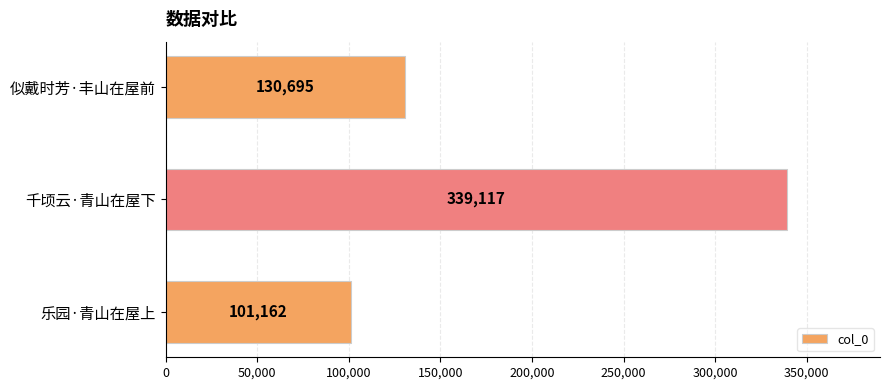

Reading bottom to top, transcribe all the data shown in this chart.

乐园·青山在屋上=101162	千顷云·青山在屋下=339117	似戴时芳·丰山在屋前=130695